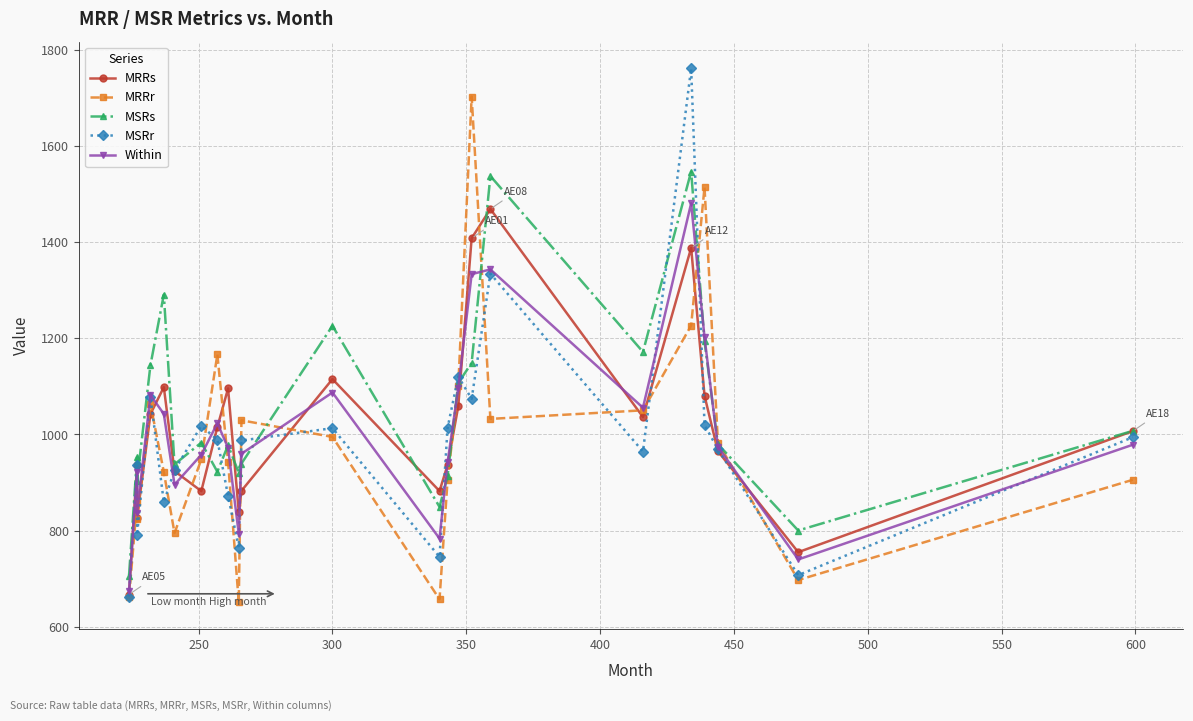

What is the smallest value displayed?

650.5